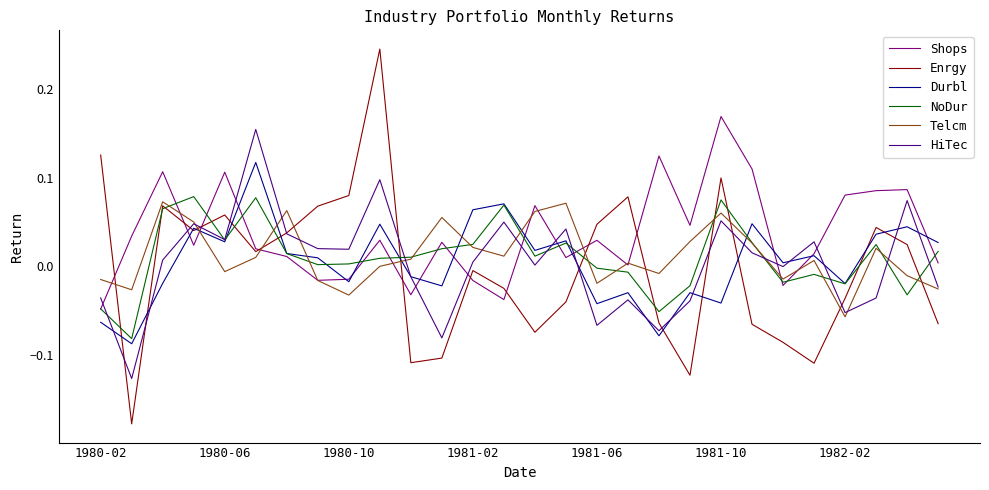

Is this an area chart (filled region under the line)?

No